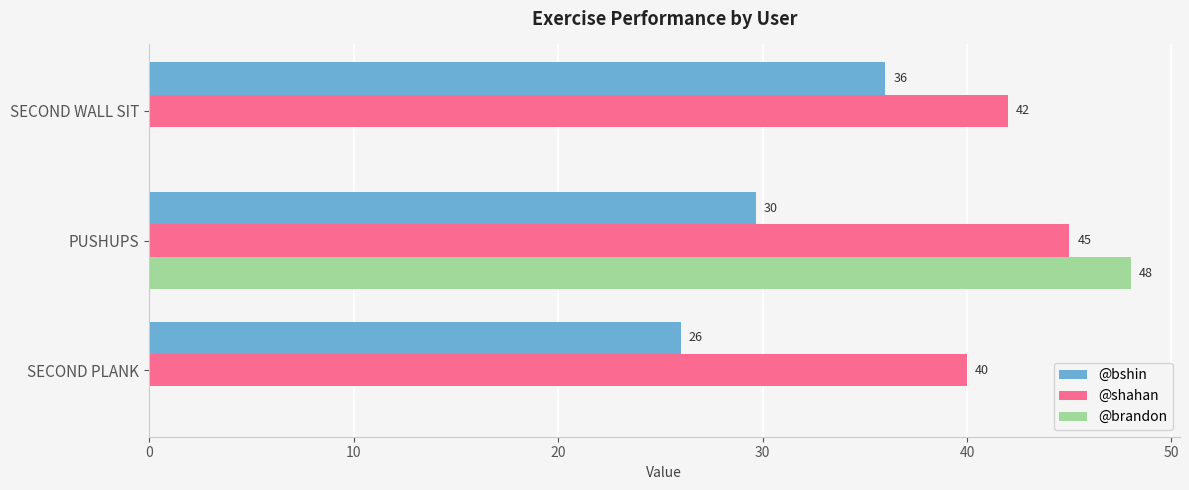

What is the sum of the @brandon values at SECOND PLANK and PUSHUPS?

48.0